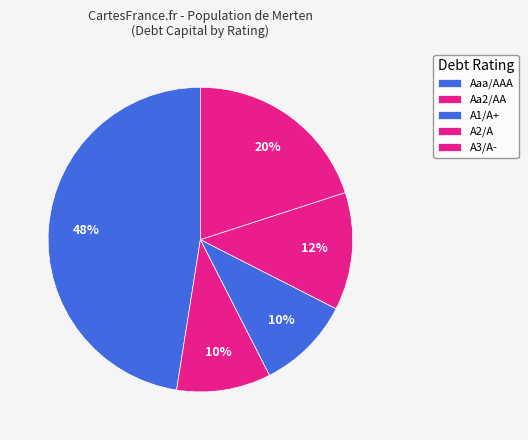

Which slice is the smallest?

Aa2/AA